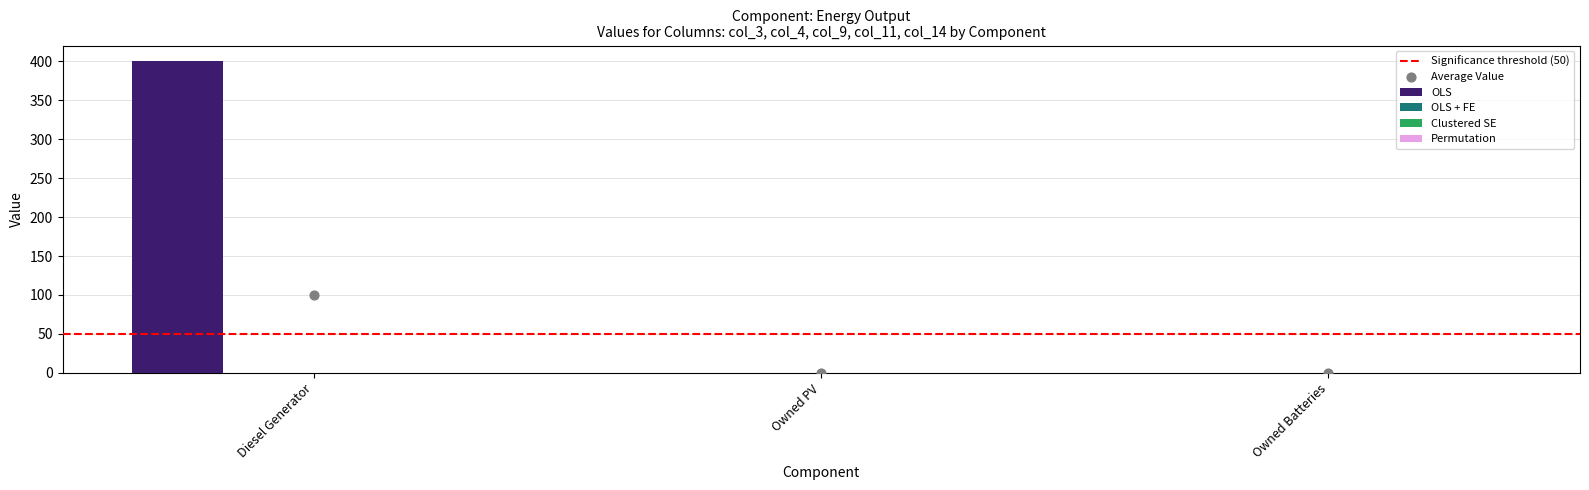

Which series contains the highest Y value?

OLS